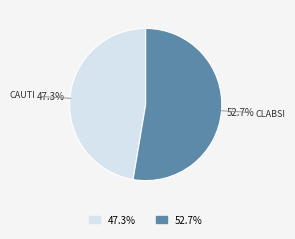

Is there any slice that represents more than half of the pie?

Yes